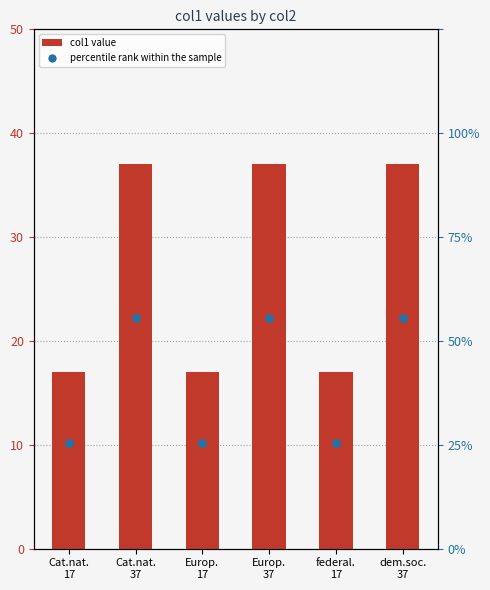

Which series has the widest spread of Y values?

col1